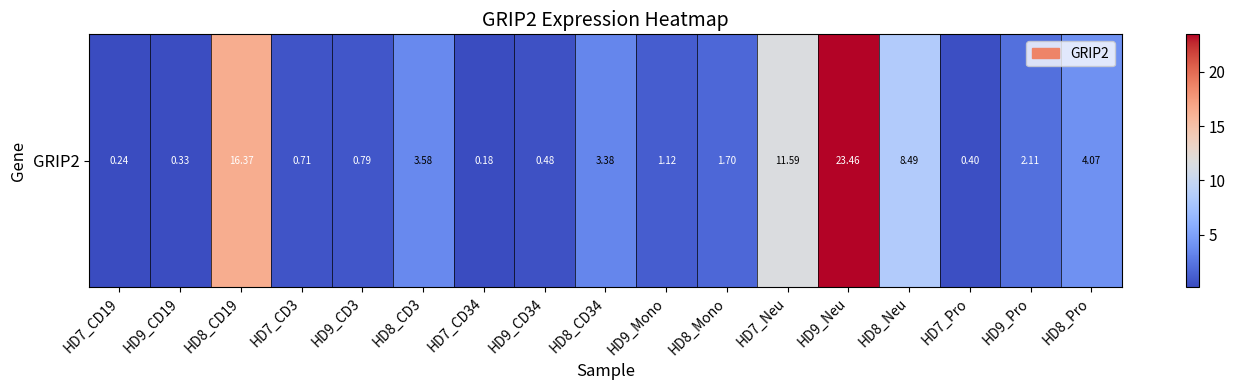

True or false: the data shows 0.2 at HD7_CD34.

True